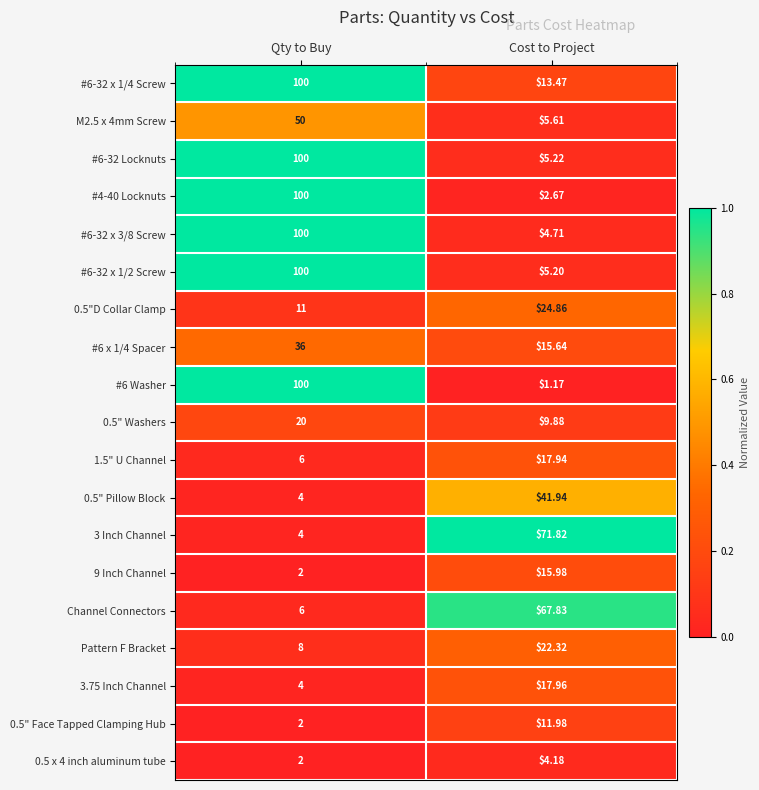

Which category has the lowest value in the M2.5 x 4mm Screw series?

Cost to Project